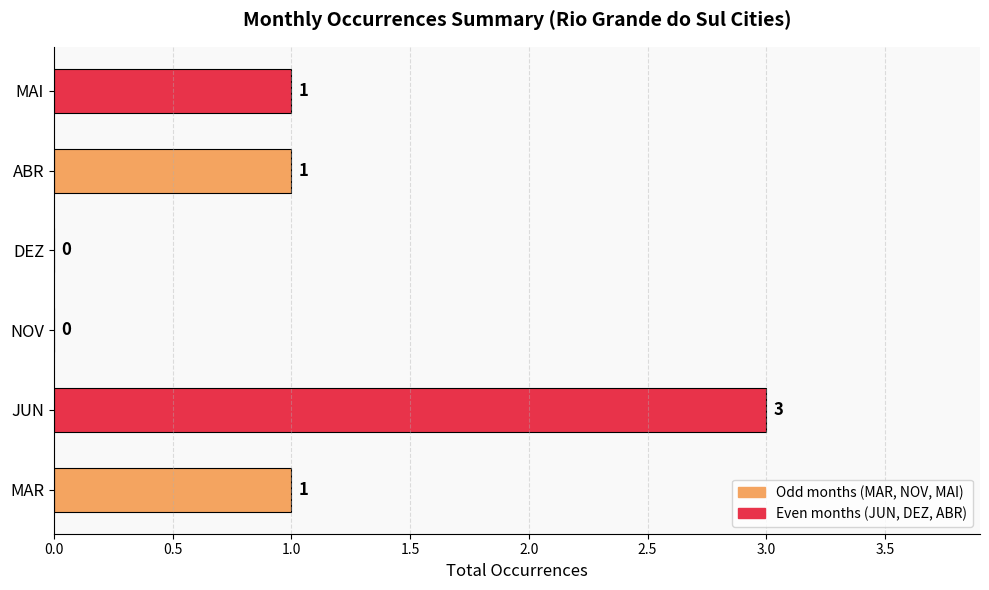

The chart shows a value of 1 at MAR. True or false?

True